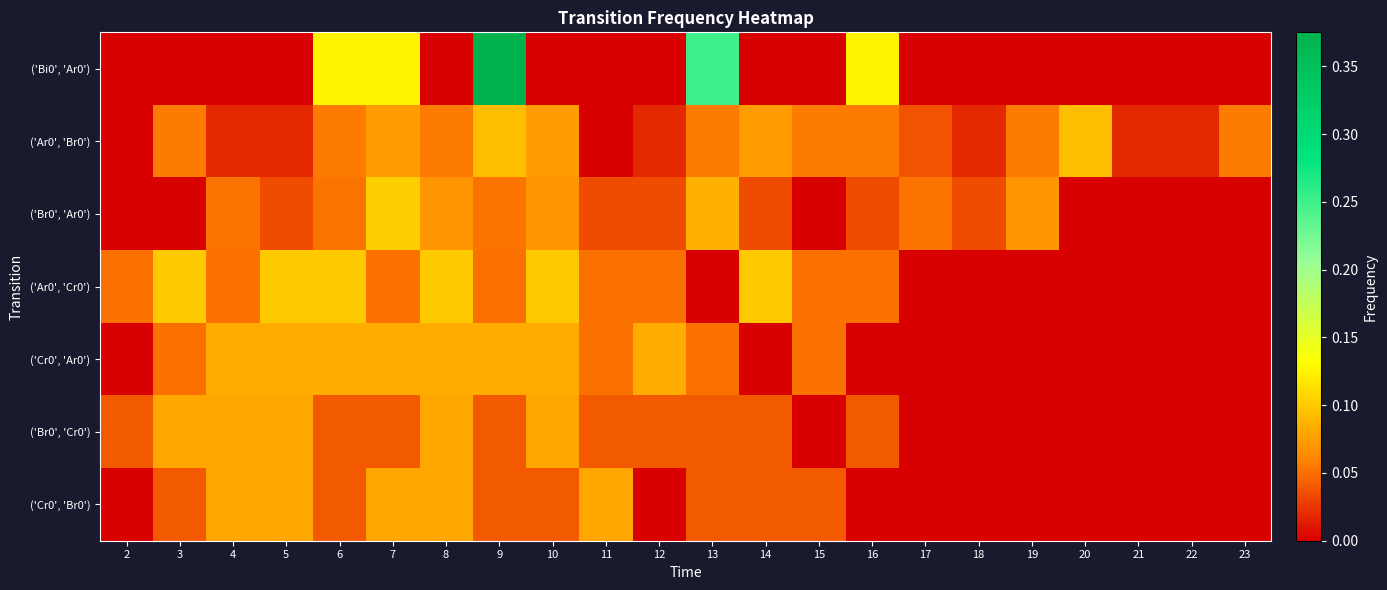

Reading left to right, transcribe all the data shown in this chart.

row_0: 2=0.0	3=0.0	4=0.0	5=0.0	6=0.1	7=0.1	8=0.0	9=0.4	10=0.0	11=0.0	12=0.0	13=0.2	14=0.0	15=0.0	16=0.1	17=0.0	18=0.0	19=0.0	20=0.0	21=0.0	22=0.0	23=0.0
row_1: 2=0.0	3=0.1	4=0.0	5=0.0	6=0.1	7=0.1	8=0.1	9=0.1	10=0.1	11=0.0	12=0.0	13=0.1	14=0.1	15=0.1	16=0.1	17=0.0	18=0.0	19=0.1	20=0.1	21=0.0	22=0.0	23=0.1
row_2: 2=0.0	3=0.0	4=0.1	5=0.0	6=0.1	7=0.1	8=0.1	9=0.1	10=0.1	11=0.0	12=0.0	13=0.1	14=0.0	15=0.0	16=0.0	17=0.1	18=0.0	19=0.1	20=0.0	21=0.0	22=0.0	23=0.0
row_3: 2=0.1	3=0.1	4=0.1	5=0.1	6=0.1	7=0.1	8=0.1	9=0.1	10=0.1	11=0.1	12=0.1	13=0.0	14=0.1	15=0.1	16=0.1	17=0.0	18=0.0	19=0.0	20=0.0	21=0.0	22=0.0	23=0.0
row_4: 2=0.0	3=0.1	4=0.1	5=0.1	6=0.1	7=0.1	8=0.1	9=0.1	10=0.1	11=0.1	12=0.1	13=0.1	14=0.0	15=0.1	16=0.0	17=0.0	18=0.0	19=0.0	20=0.0	21=0.0	22=0.0	23=0.0
row_5: 2=0.0	3=0.1	4=0.1	5=0.1	6=0.0	7=0.0	8=0.1	9=0.0	10=0.1	11=0.0	12=0.0	13=0.0	14=0.0	15=0.0	16=0.0	17=0.0	18=0.0	19=0.0	20=0.0	21=0.0	22=0.0	23=0.0
row_6: 2=0.0	3=0.0	4=0.1	5=0.1	6=0.0	7=0.1	8=0.1	9=0.0	10=0.0	11=0.1	12=0.0	13=0.0	14=0.0	15=0.0	16=0.0	17=0.0	18=0.0	19=0.0	20=0.0	21=0.0	22=0.0	23=0.0